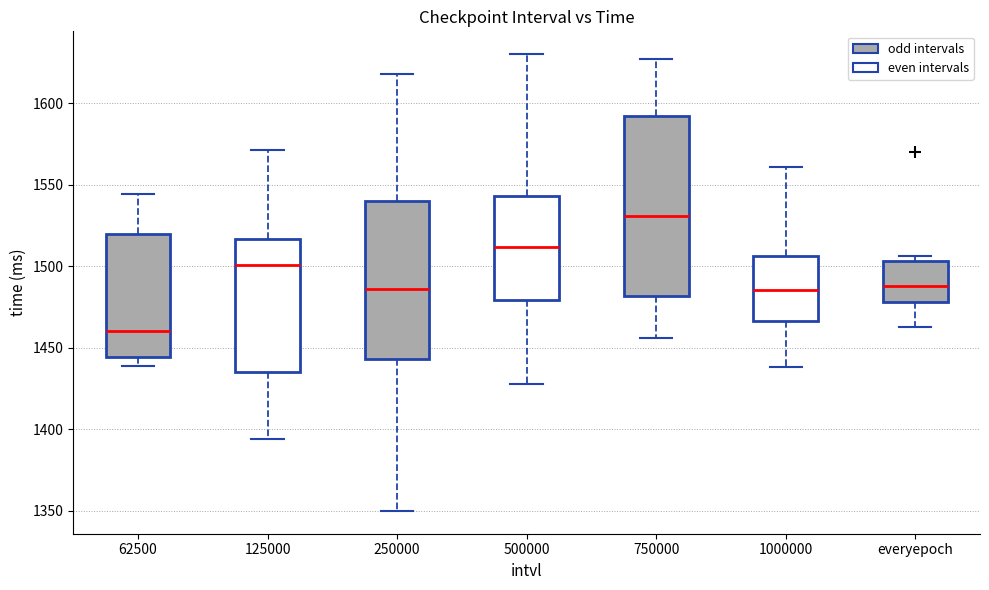

Which box's median line is the lowest?

62500